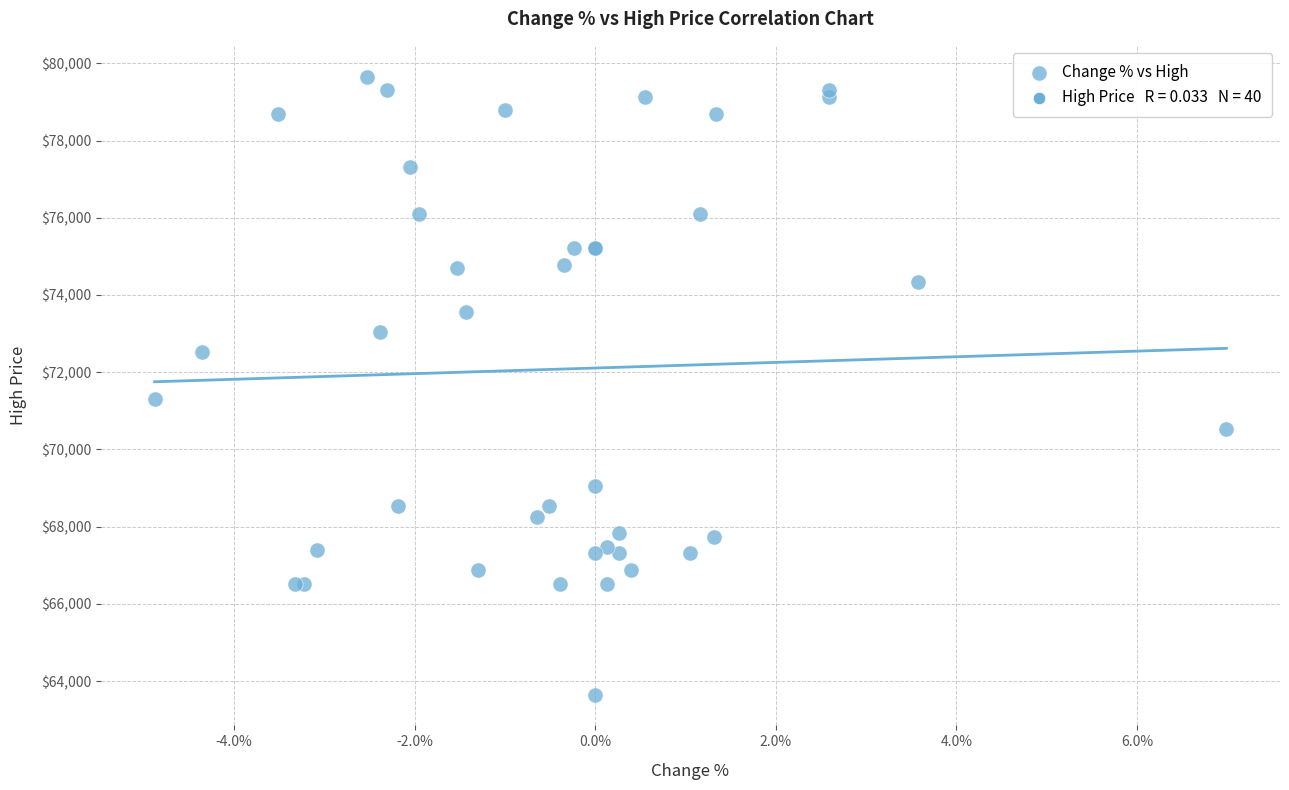

What Y value in the scatter plot is closest to 71652?

71304